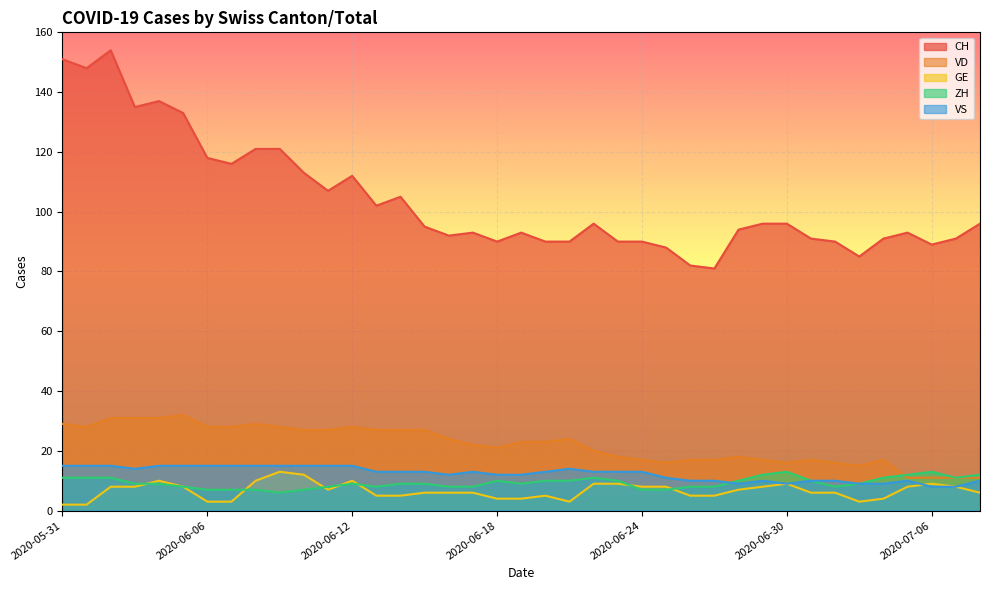

Which series has the largest total across all categories?

CH